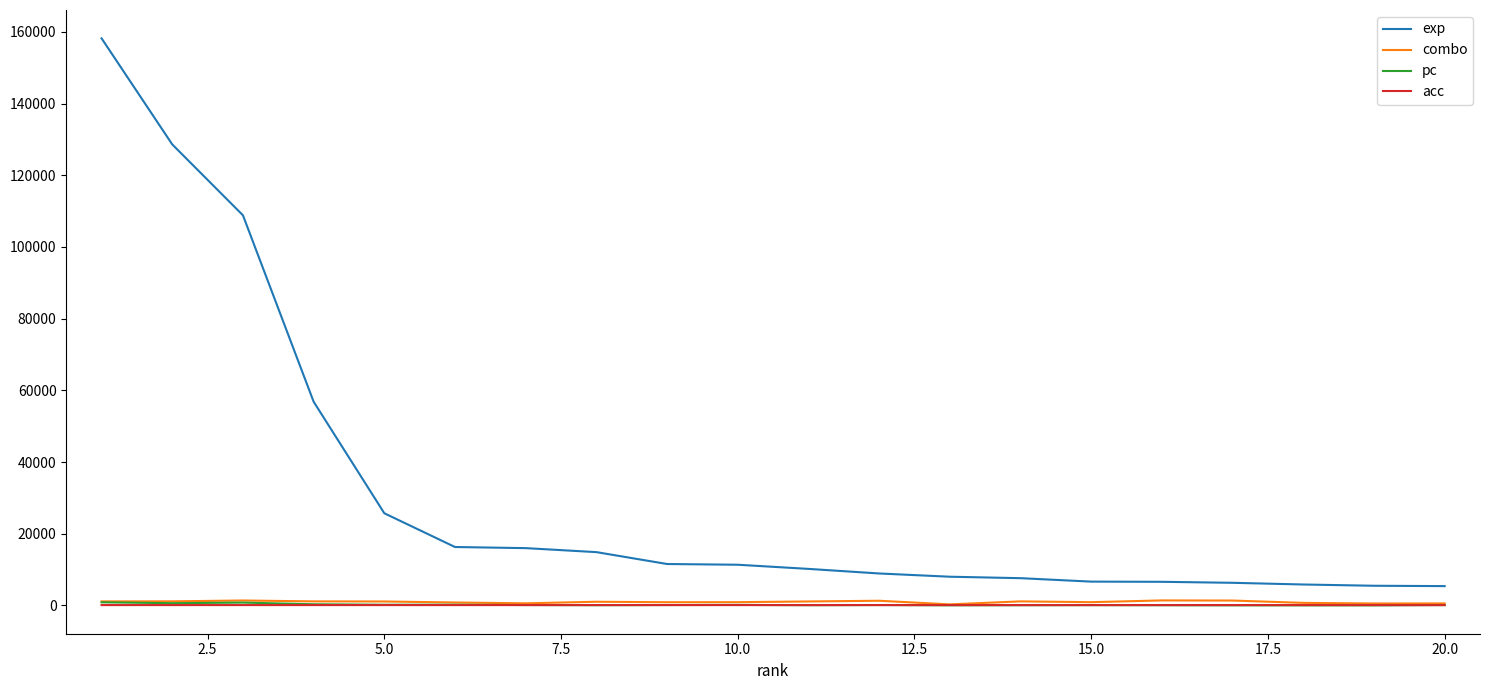

Which series has the widest spread of values?

exp